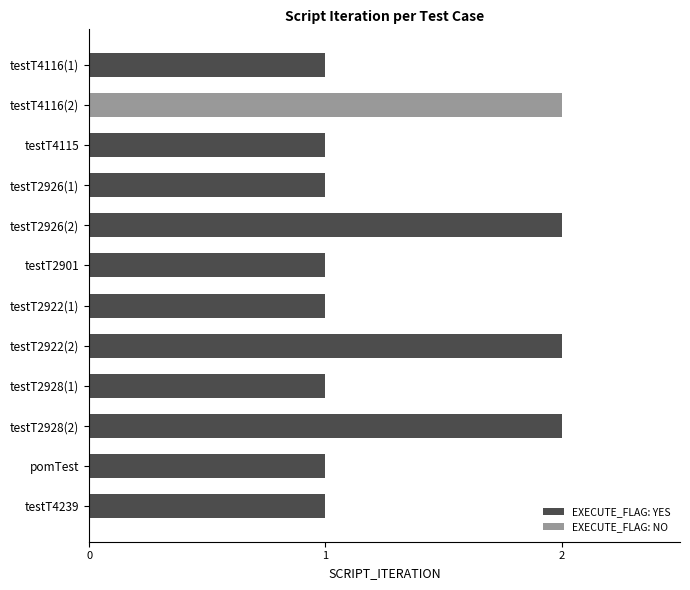

What is the label of the 7th bar from the bottom?

testT2901